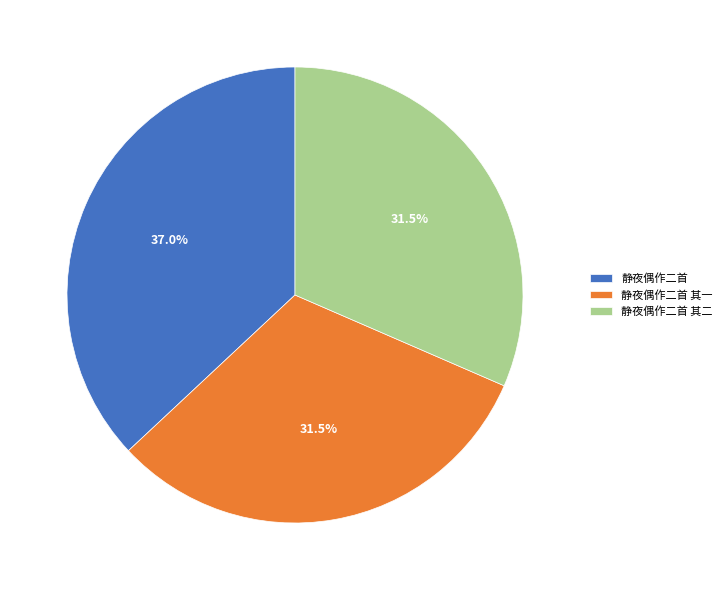

Is there any slice that represents more than half of the pie?

No